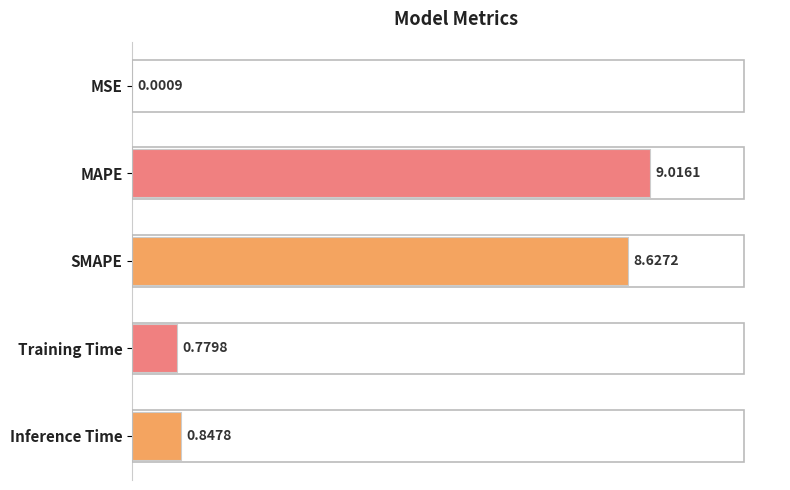

At which category does the chart reach its peak across all series?

MAPE